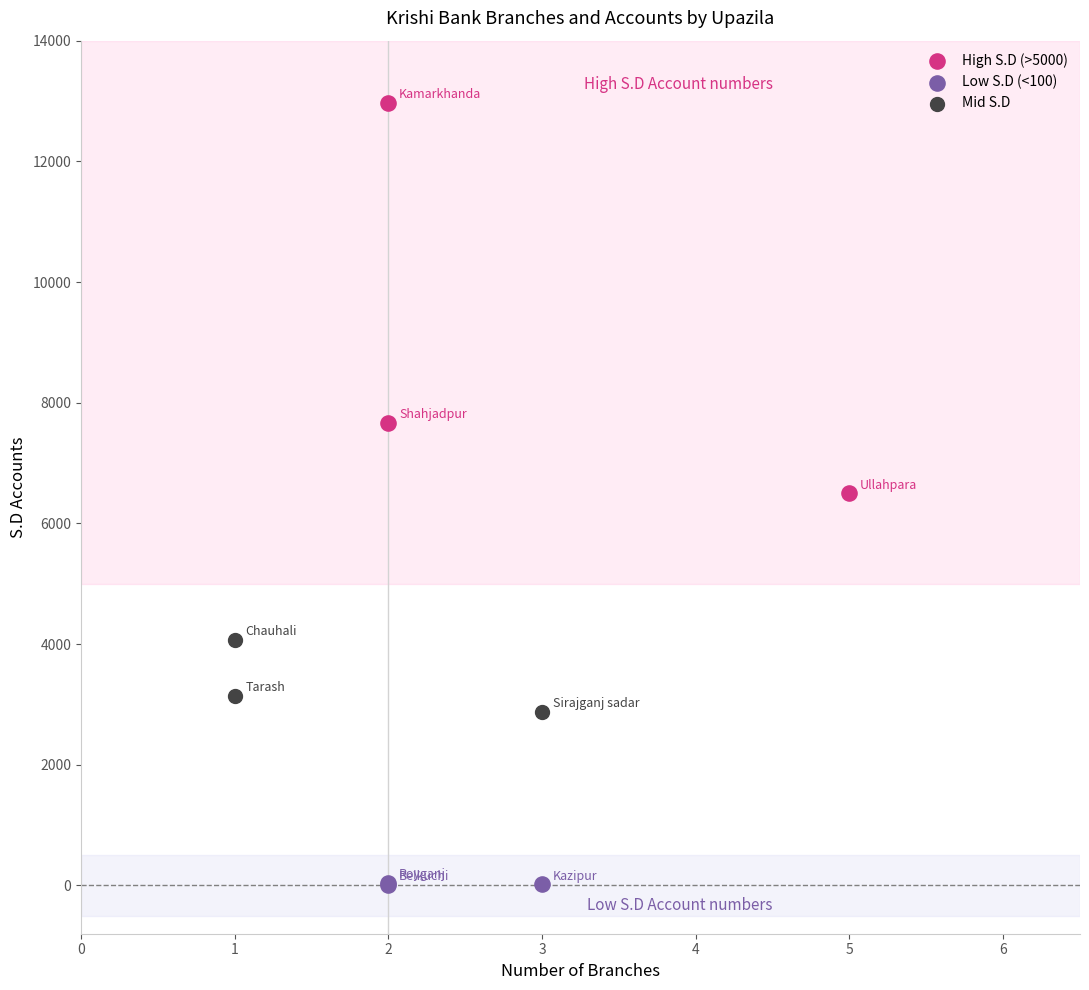

Which series has the widest spread of Y values?

High S.D (>5000)